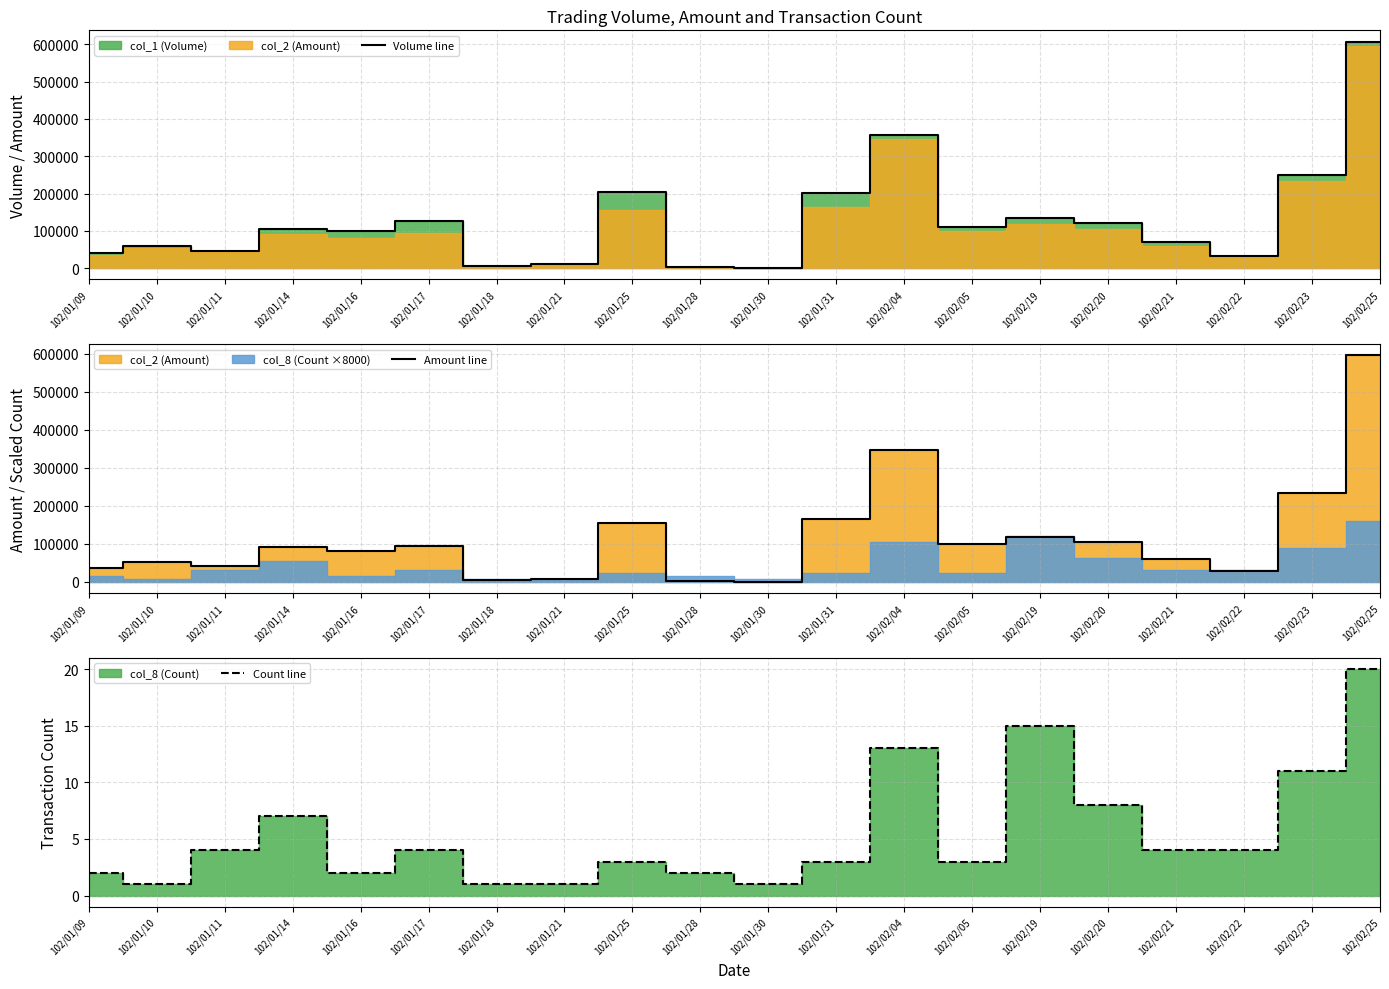

List the series in order of their peak value, lowest first.

Count line, Amount line, Volume line